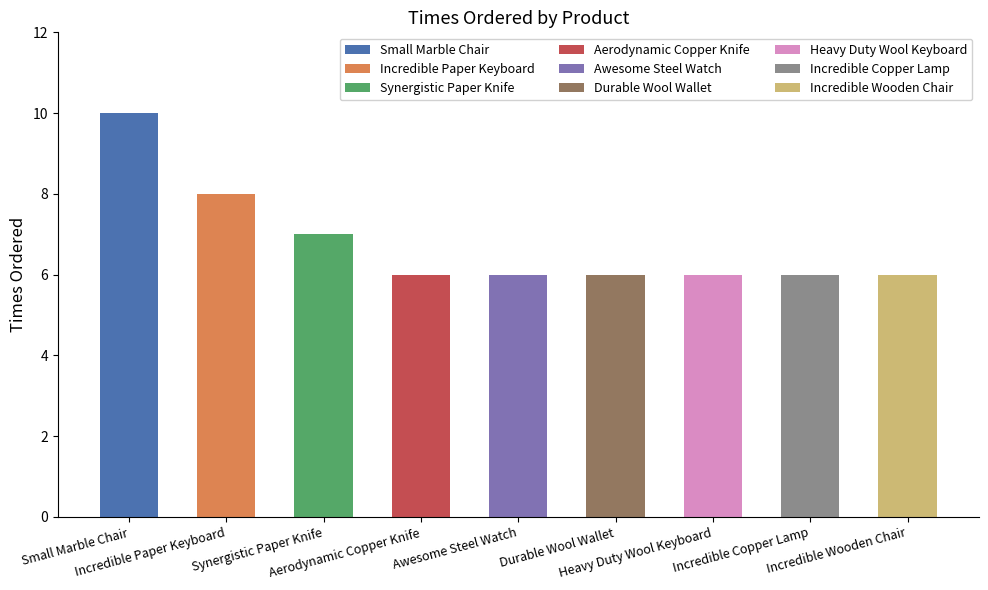

What is the smallest value displayed?

6